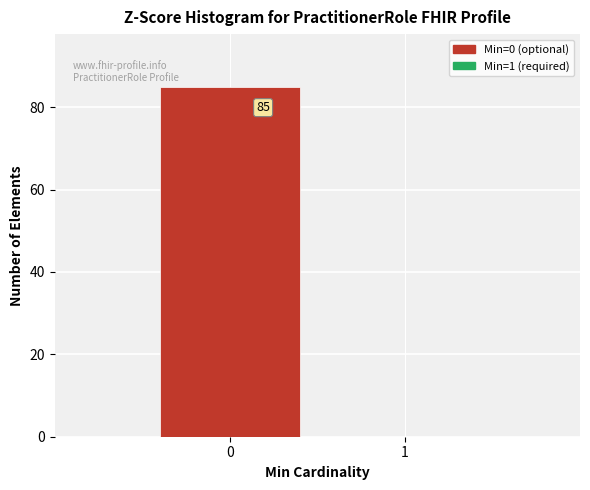

Reading left to right, what are all the values shown in this chart?

0=85	1=0